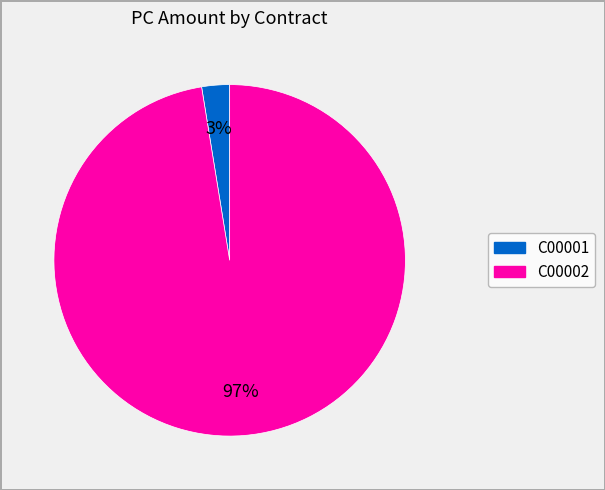

Count the number of slices in the pie.

2